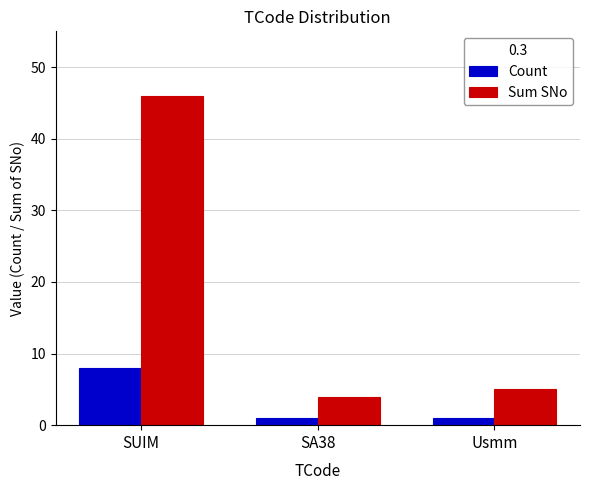

The value of Count at Usmm is 1. True or false?

True